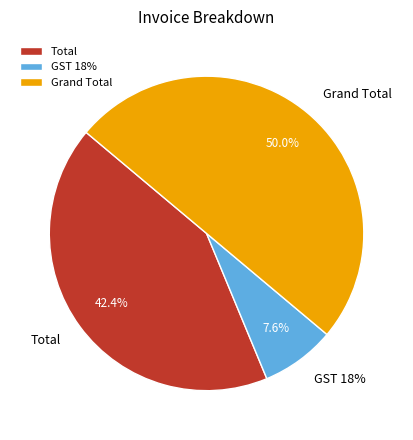

Combined, what portion of the pie is Grand Total and Total?

92.4%